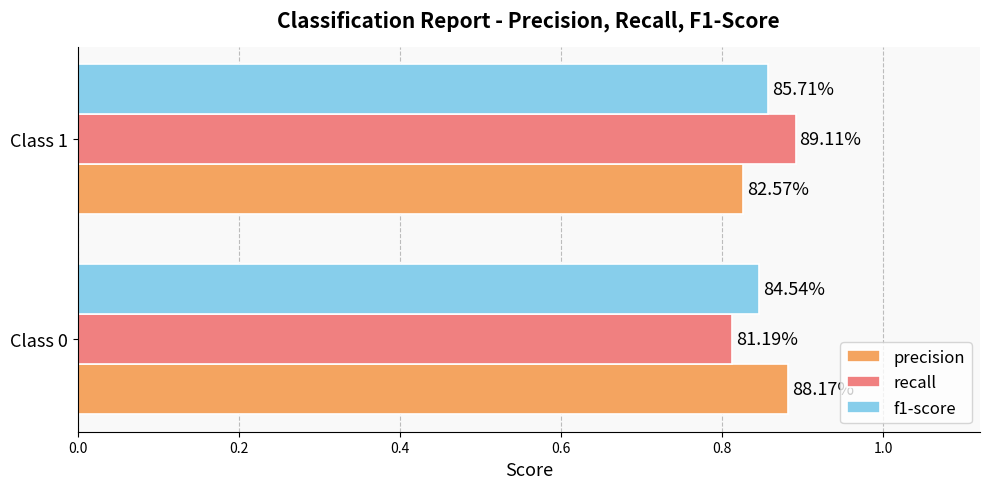

What are all the series names shown in the legend?

precision, recall, f1-score